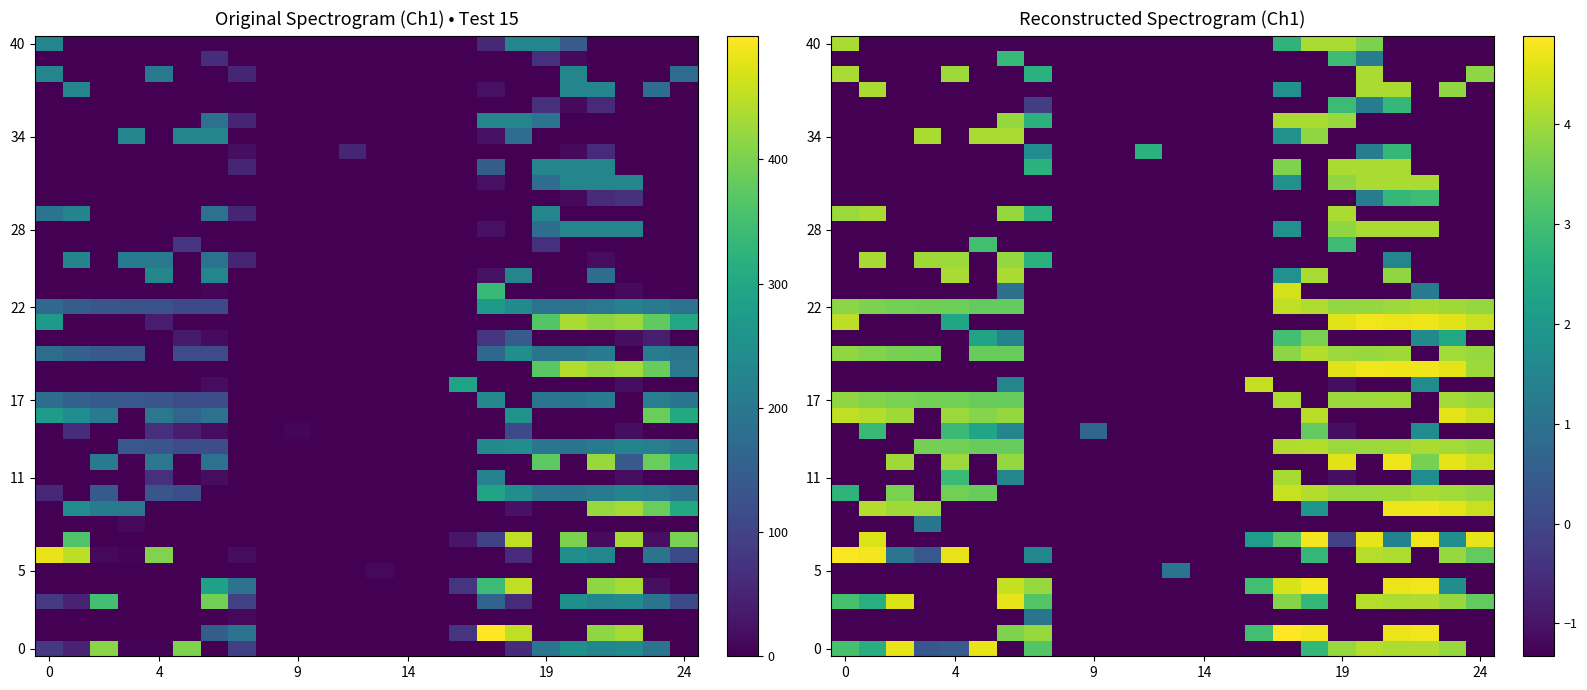

Where is 0 nearest to the value 1?

4